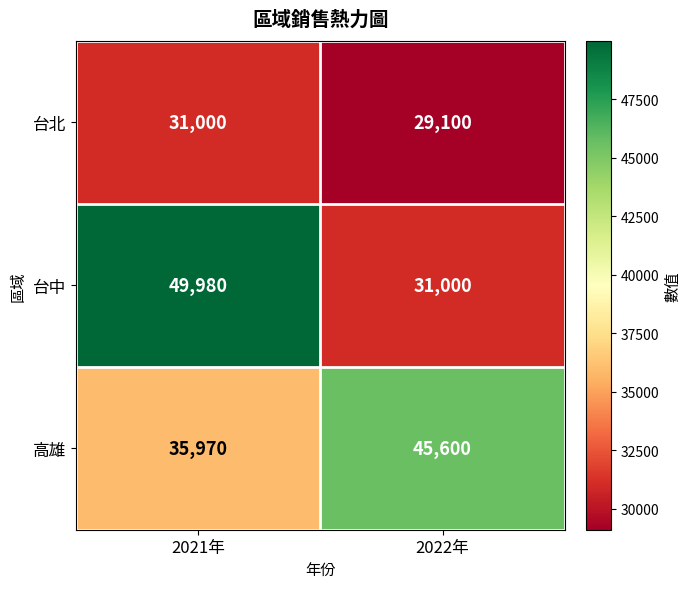

True or false: 台中 has a value of 55153 at 2022年.

False